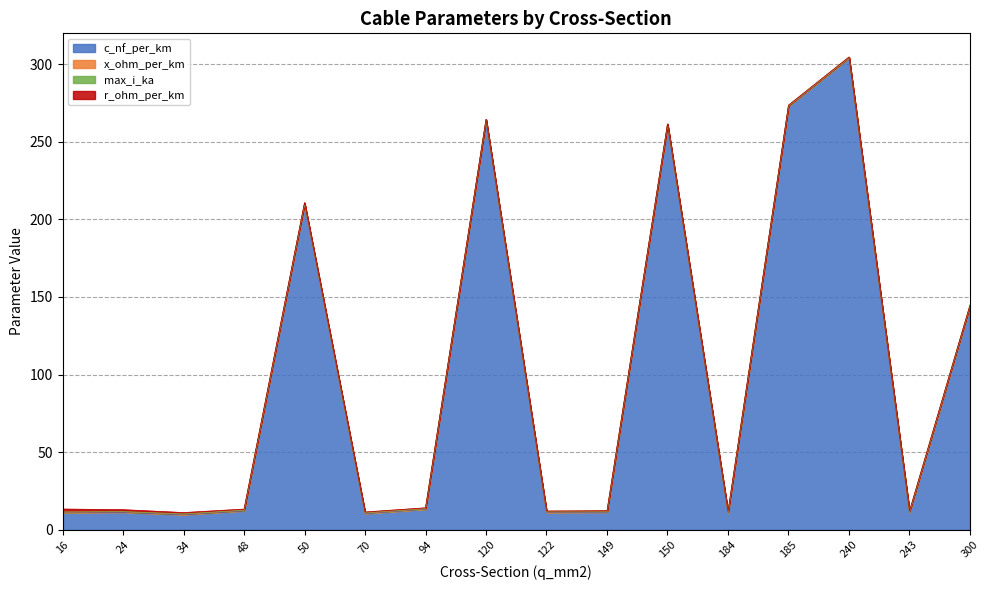

Is it true that x_ohm_per_km equals 0.1 at 120?

False